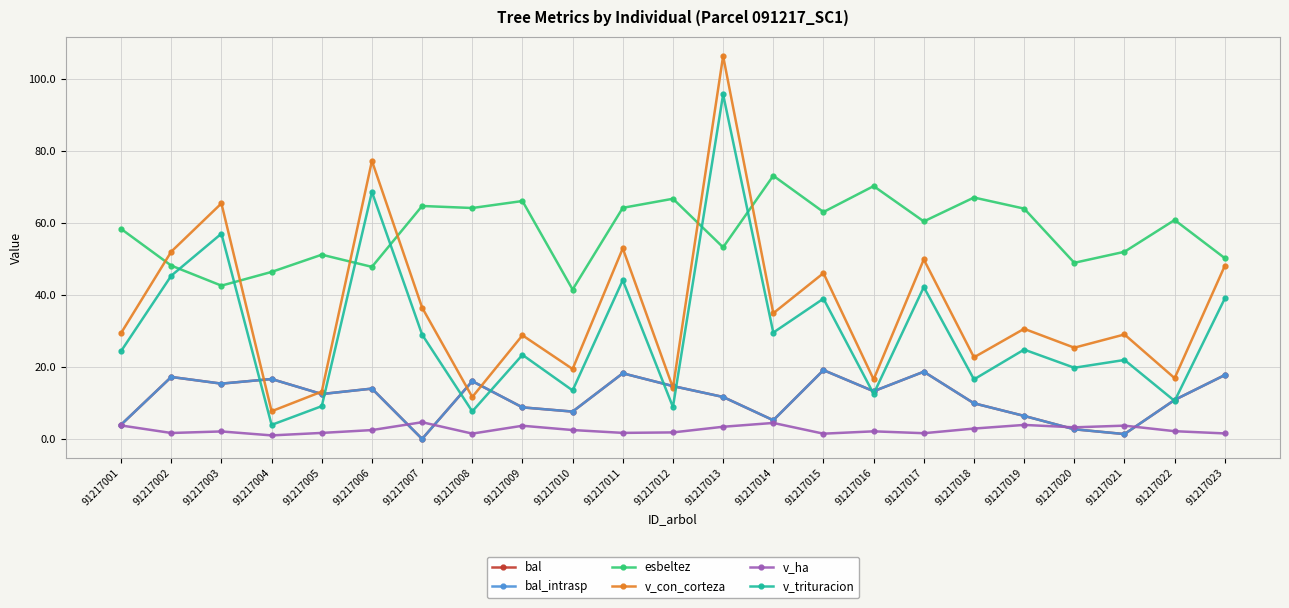

How many data points in v_trituracion are less than 24?

11